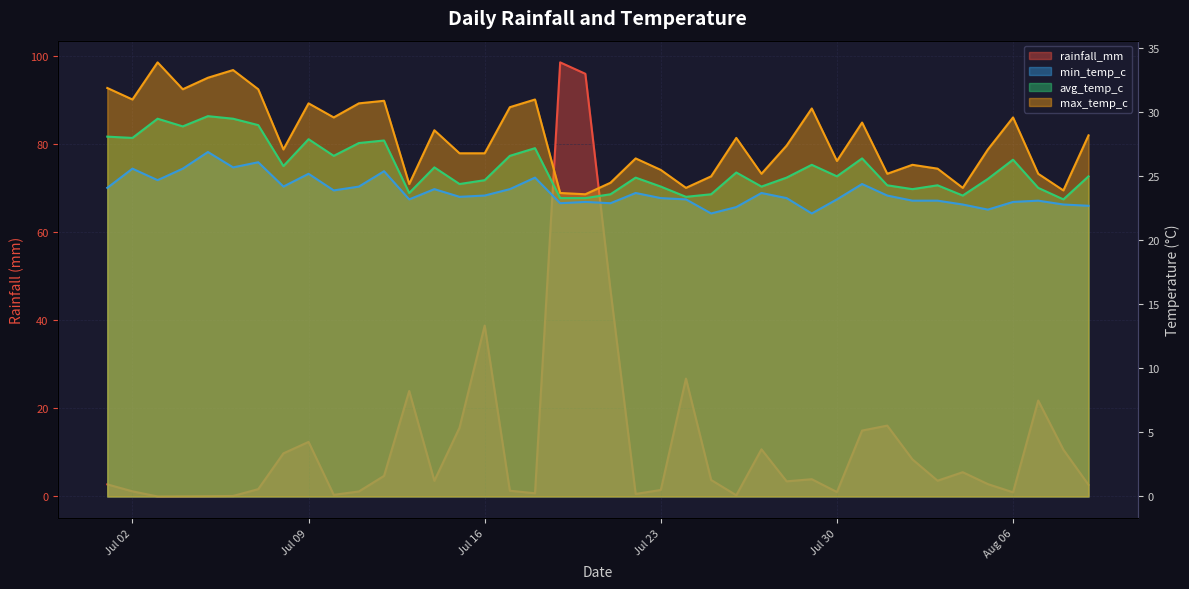

True or false: min_temp_c and max_temp_c intersect in this chart.

False